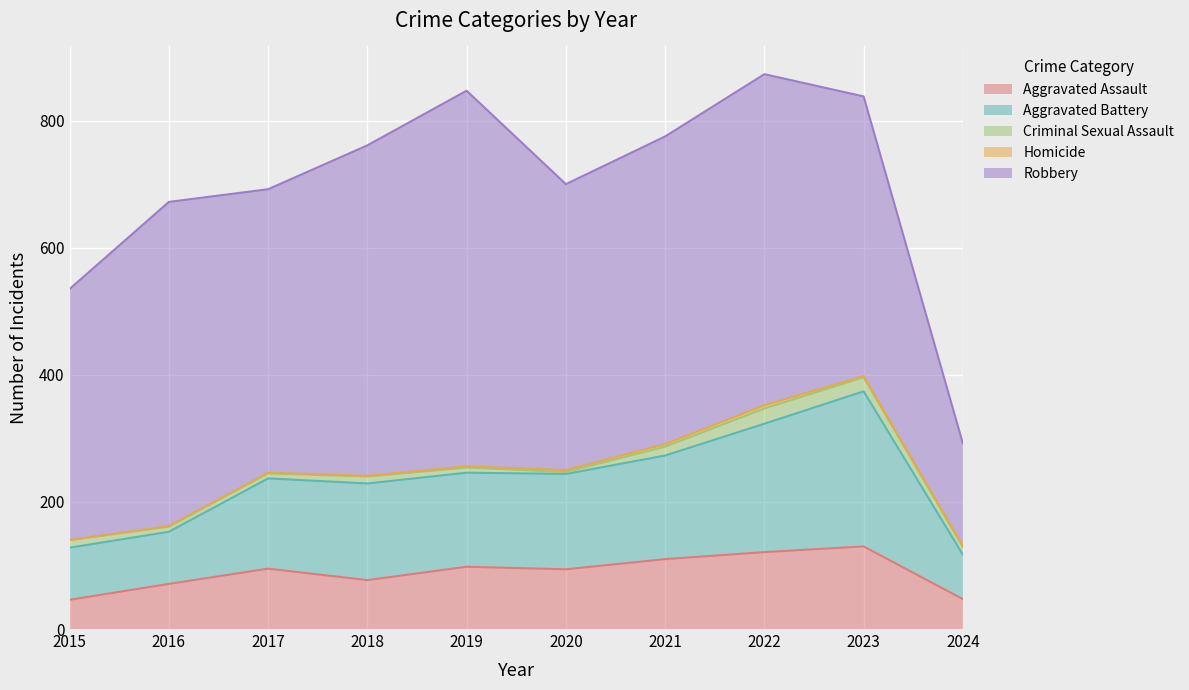

How many interior local peaks does the Aggravated Battery series have?

2